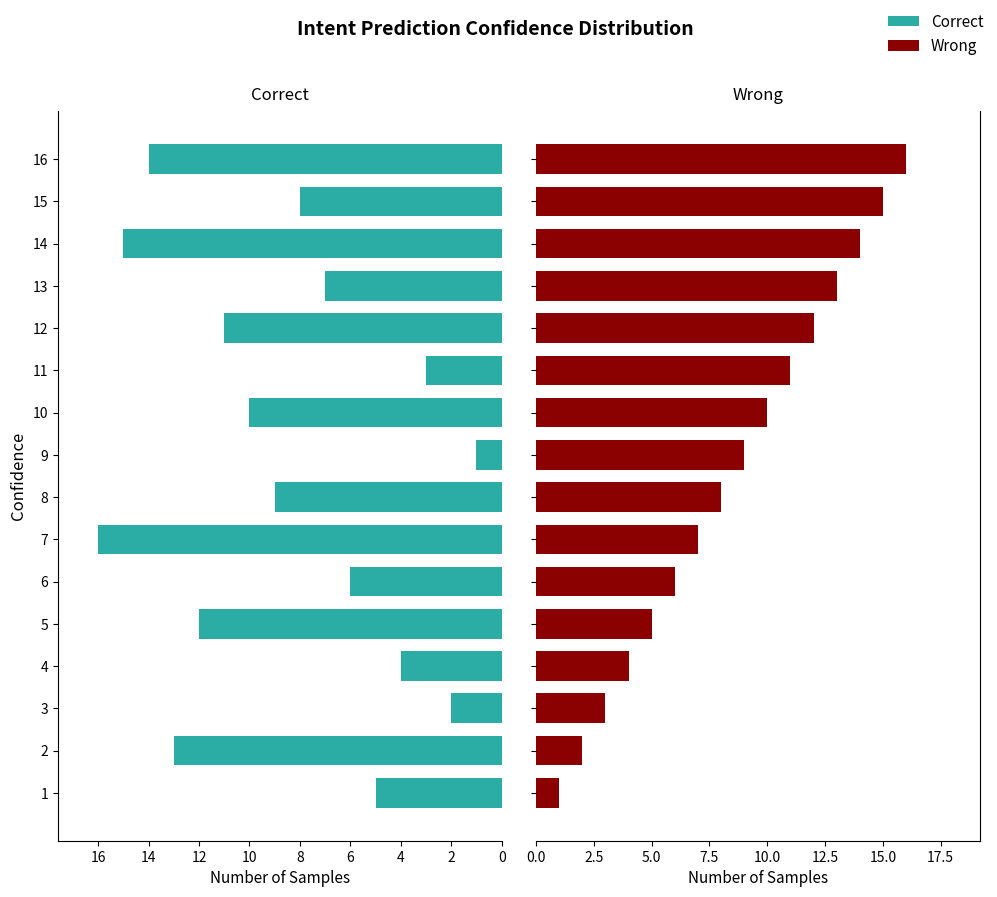

What is the sum of all Wrong values?

136